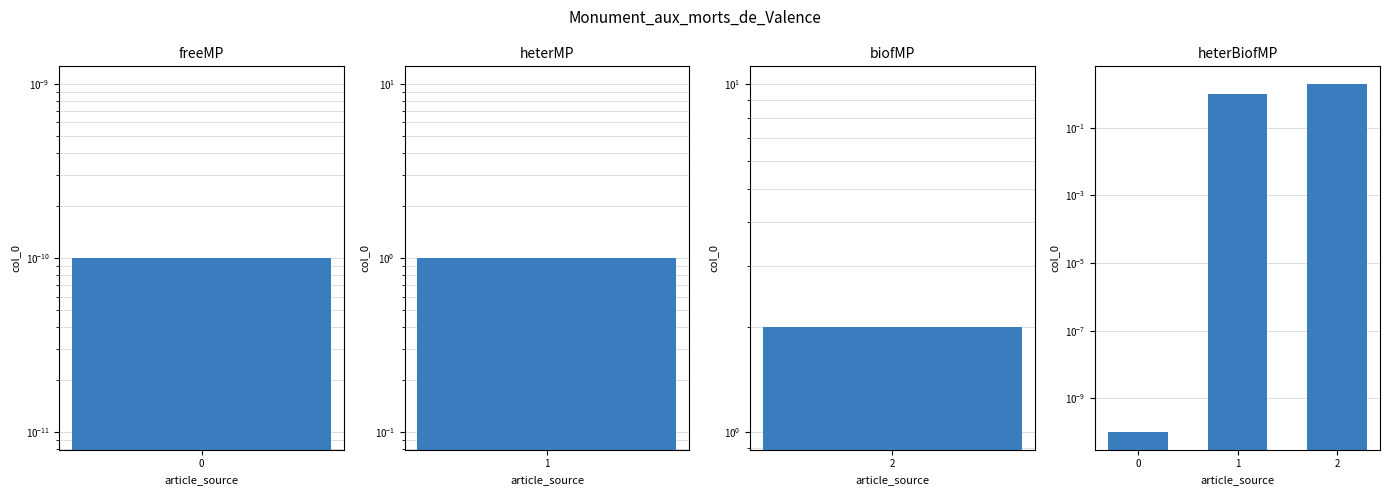

Is it true that the value at 0 is 0.0?

True